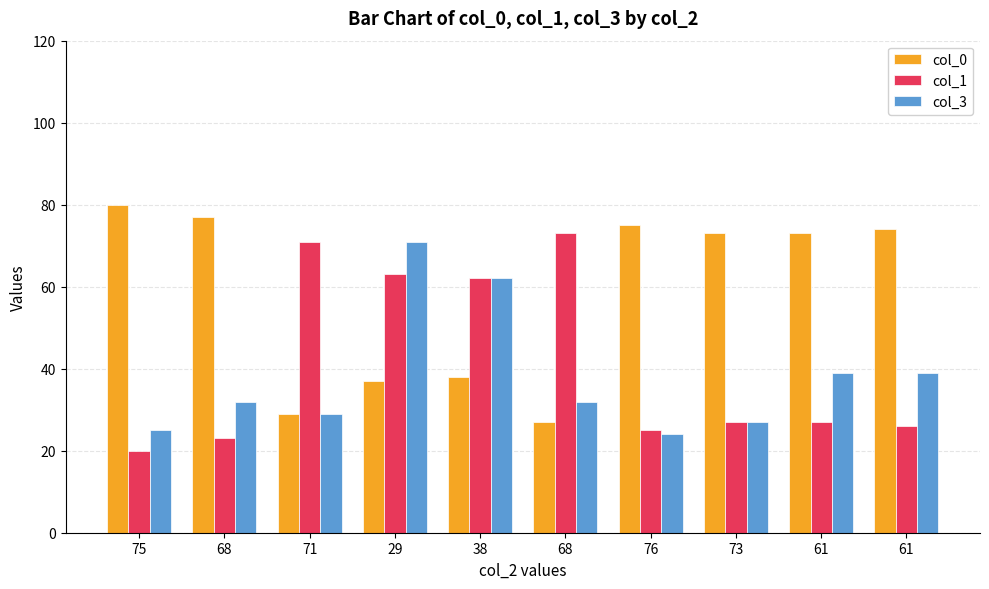

Is the value of col_1 at 76 greater than the value of col_3 at 68?

No